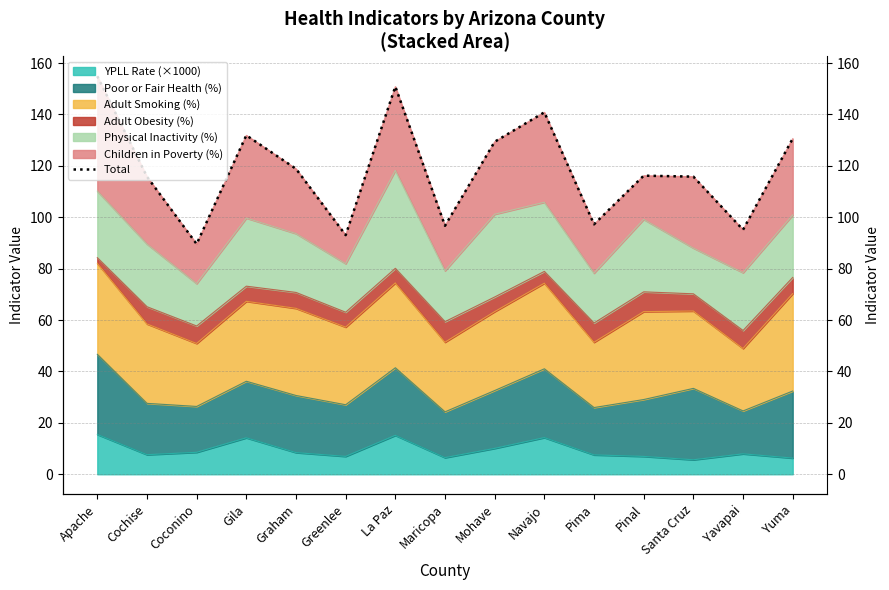

Rank the categories by value from lowest to highest.

Coconino, Greenlee, Yavapai, Maricopa, Pima, Cochise, Santa Cruz, Pinal, Graham, Mohave, Yuma, Gila, Navajo, La Paz, Apache